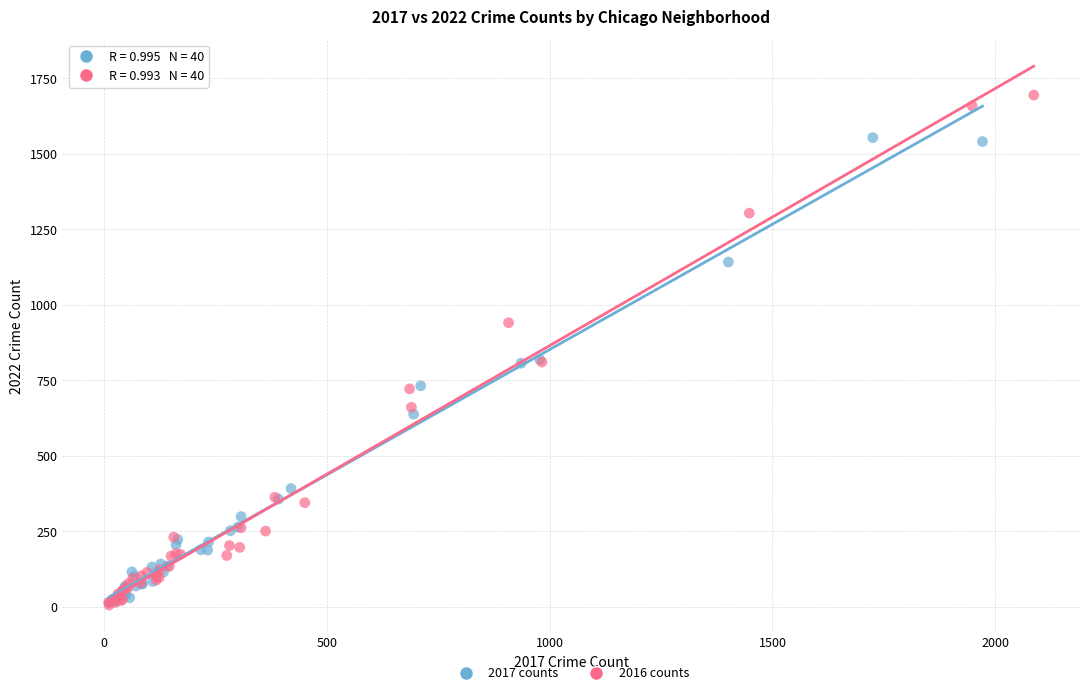

Which series has the largest Y range (max minus min)?

2016 counts